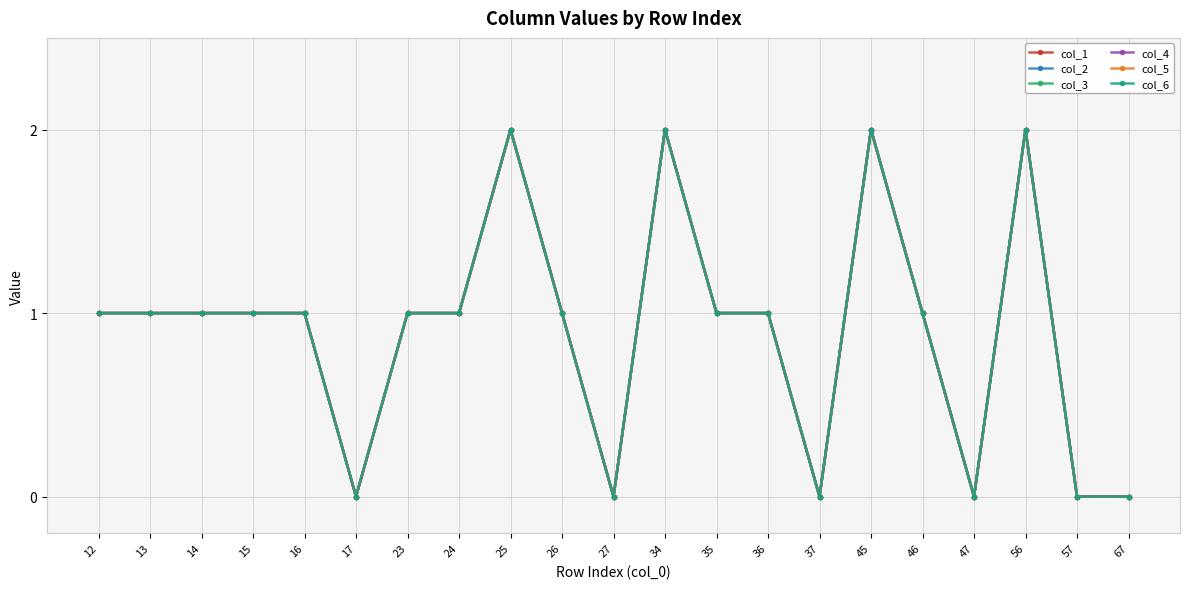

Which category has the highest value in the col_2 series?

25